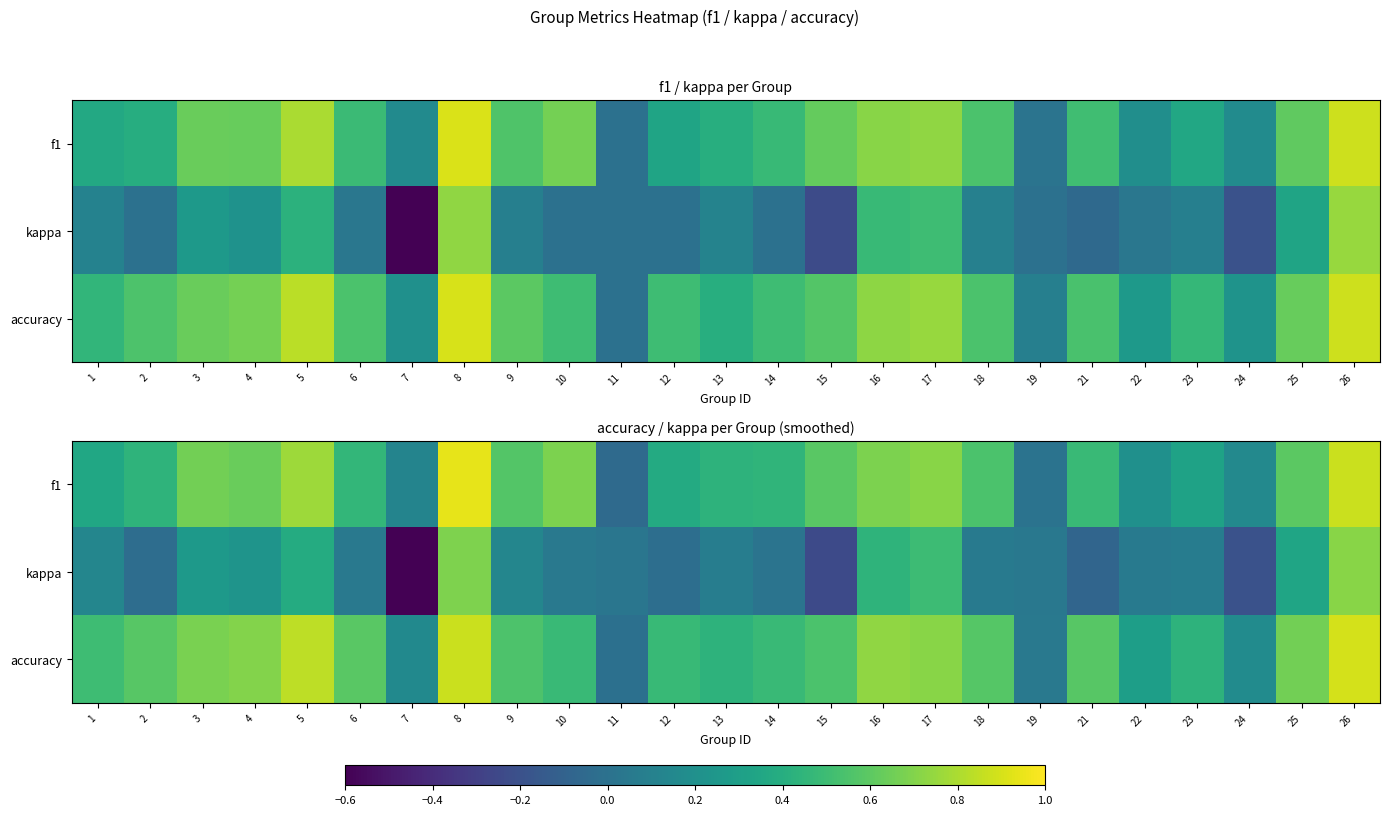

What is the difference between the highest and lowest values at 24?

0.4